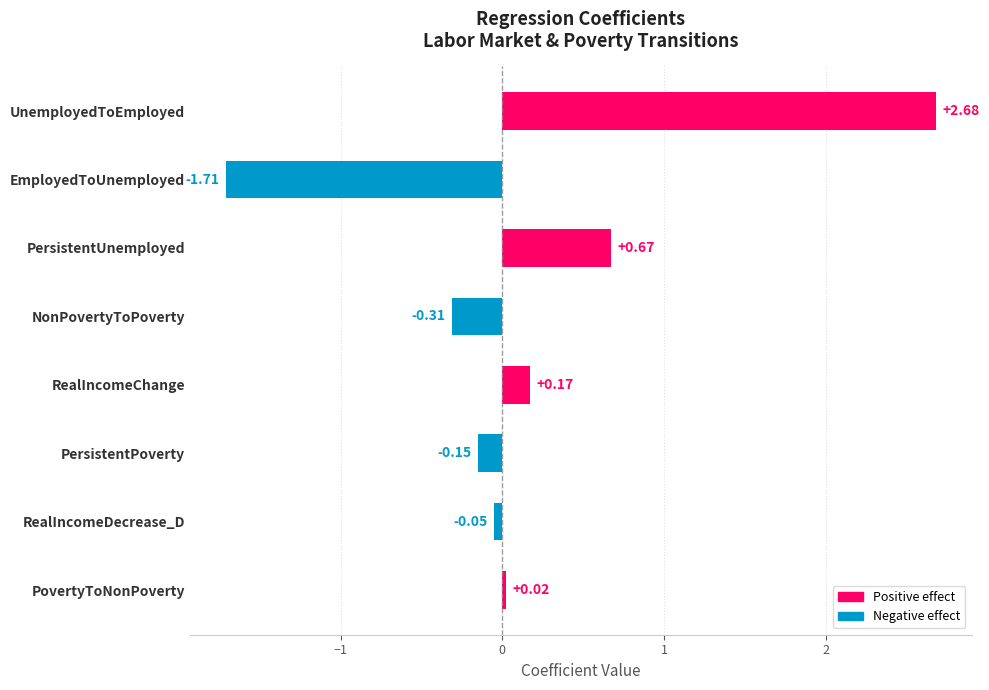

How many negative values are there?

4